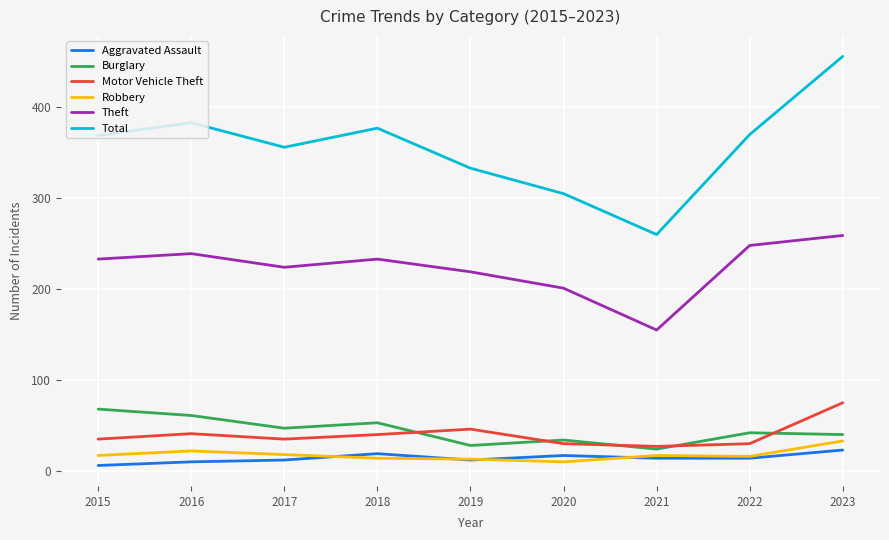

What is the spread (max minus min) of values at 2018?

363